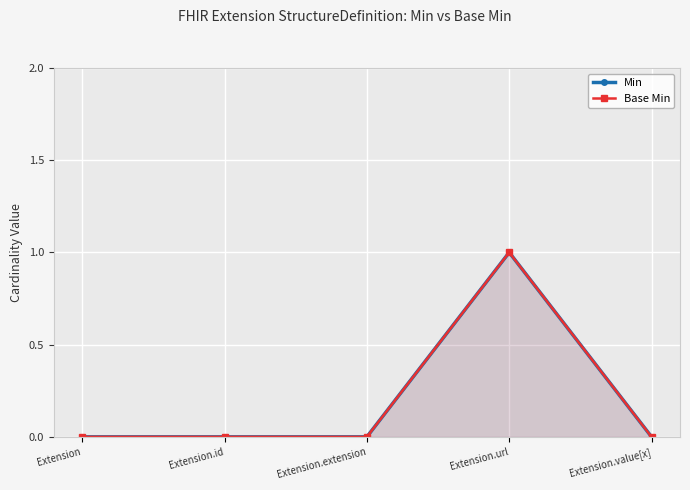

How many categories are shown in the chart?

5